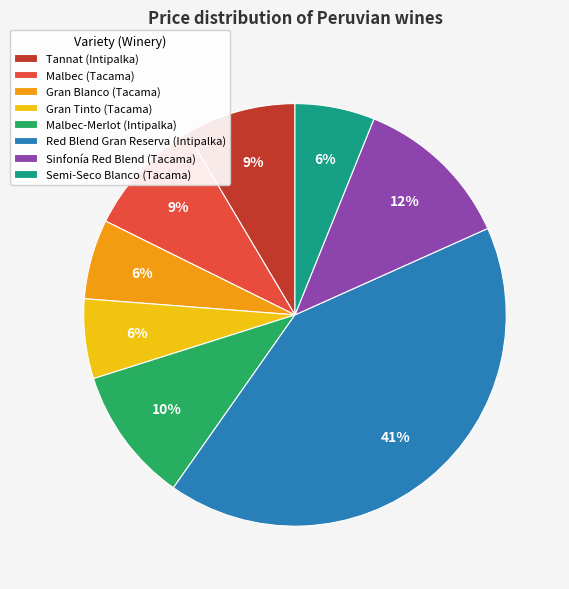

The Red Blend Gran Reserva (Intipalka) slice represents 56% of the pie. True or false?

False